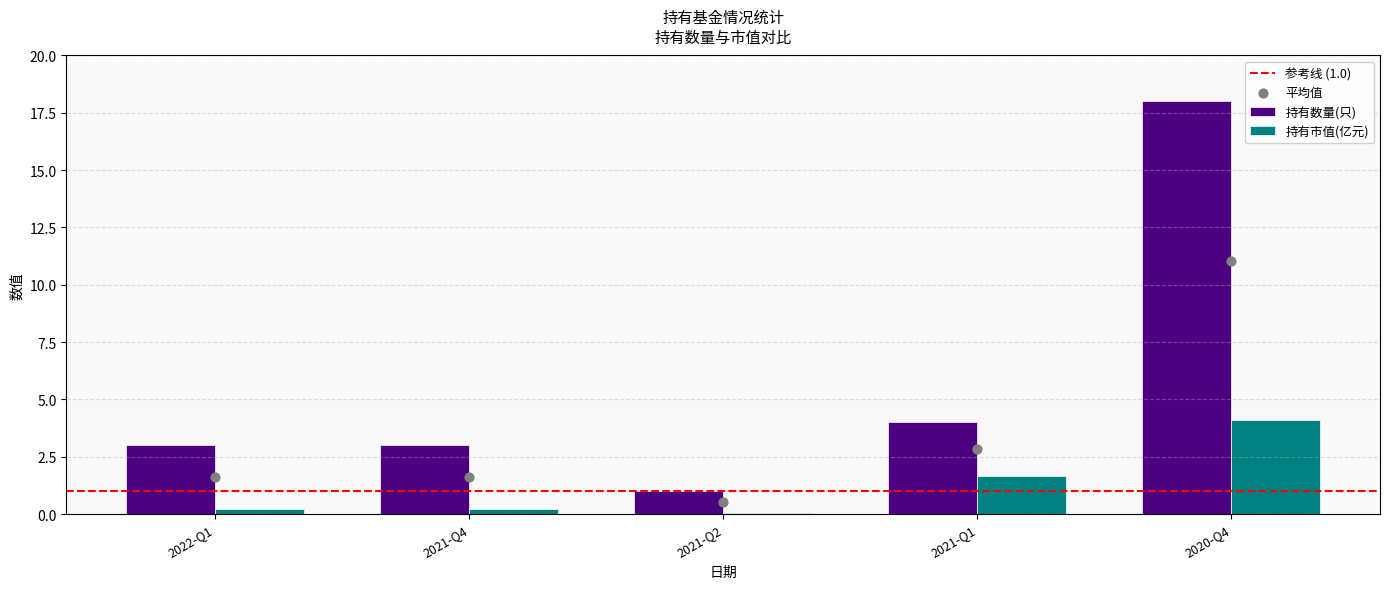

At how many categories does at least one series exceed 12?

1